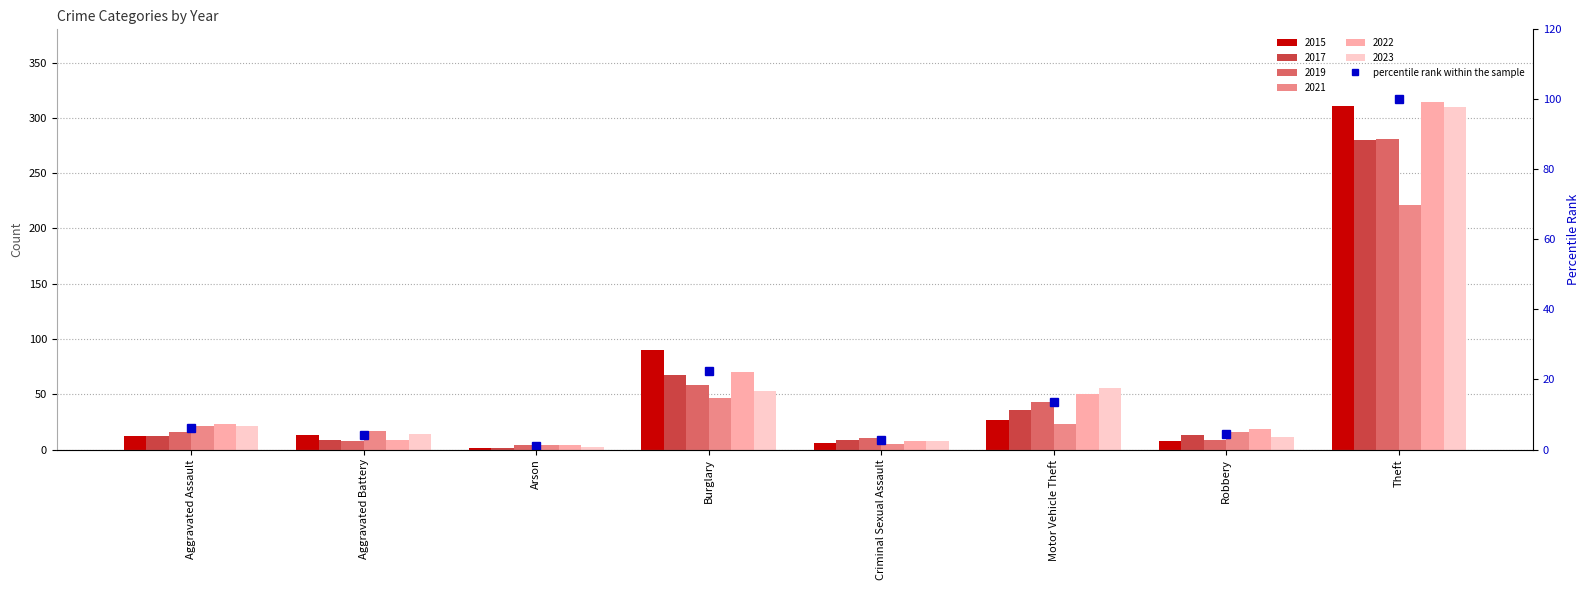

Reading right to left, what are all the values shown in this chart?

Theft=100.0	Robbery=4.4	Motor Vehicle Theft=13.7	Criminal Sexual Assault=2.7	Burglary=22.4	Arson=0.9	Aggravated Battery=4.1	Aggravated Assault=6.1